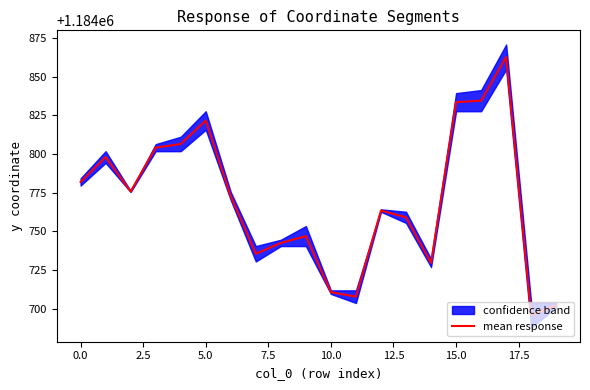

How many interior local peaks (higher than both neighbors) does the data have?

5